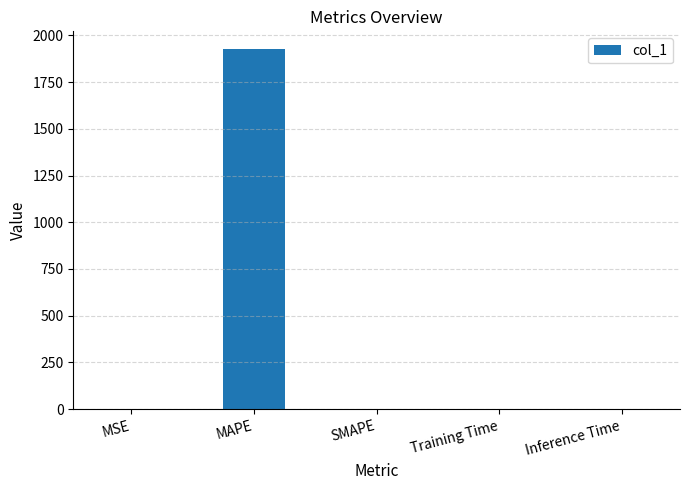

What is the greatest value displayed?

1925.7